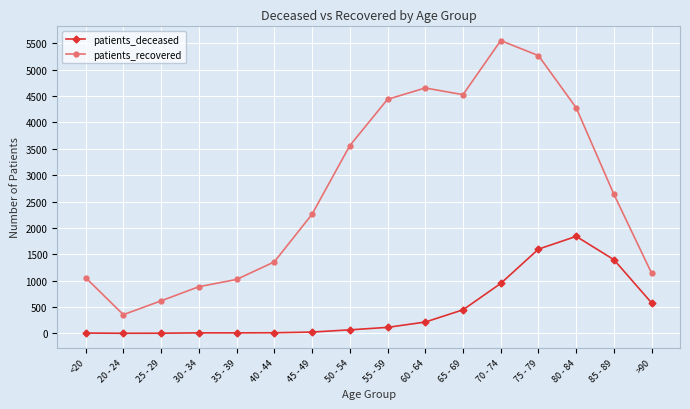

The patients_recovered series shows 6803 at 65 - 69. True or false?

False